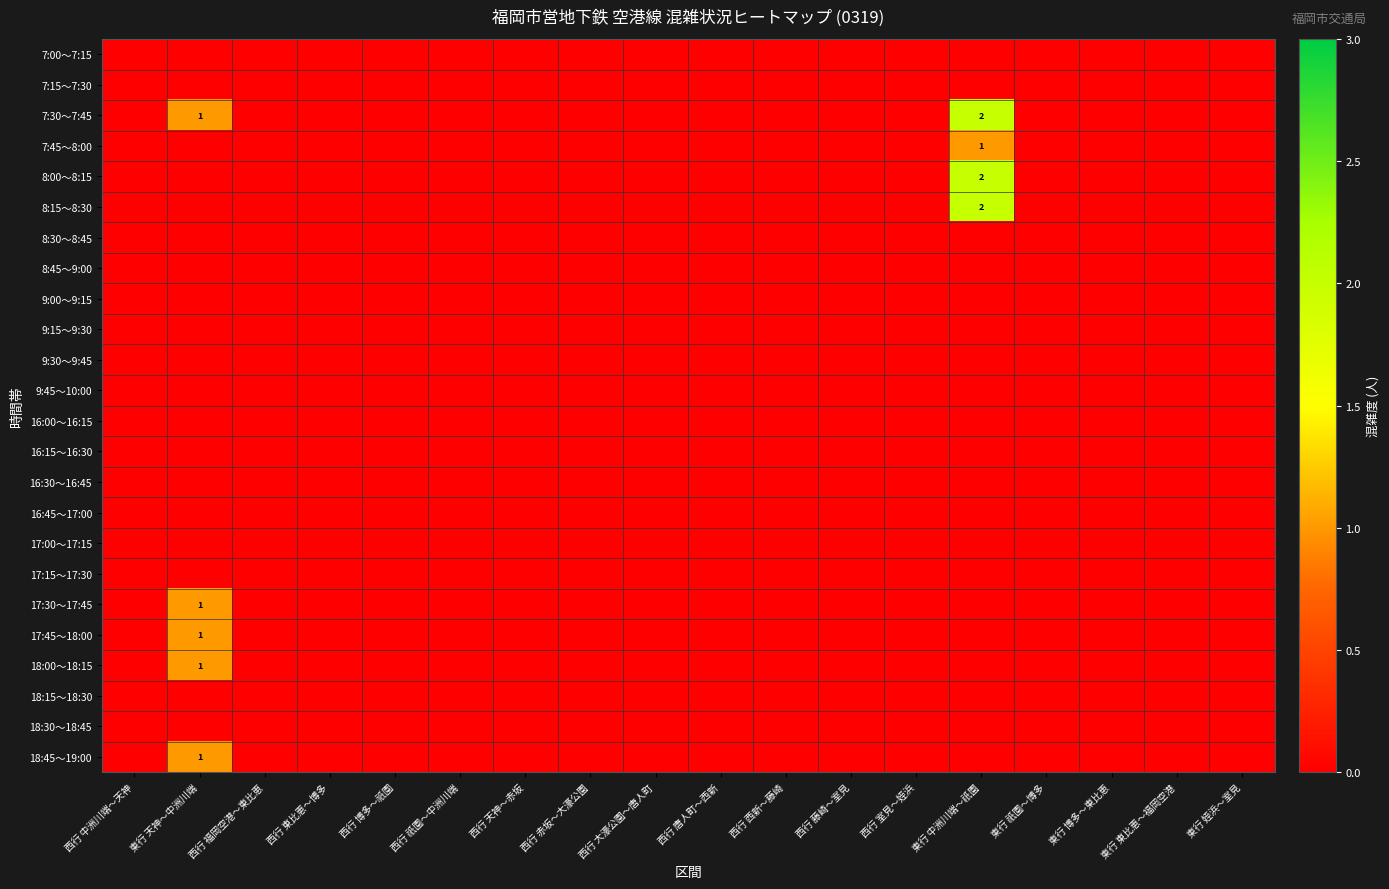

What is the total value across all series at 東行 中洲川端～祇園?

7